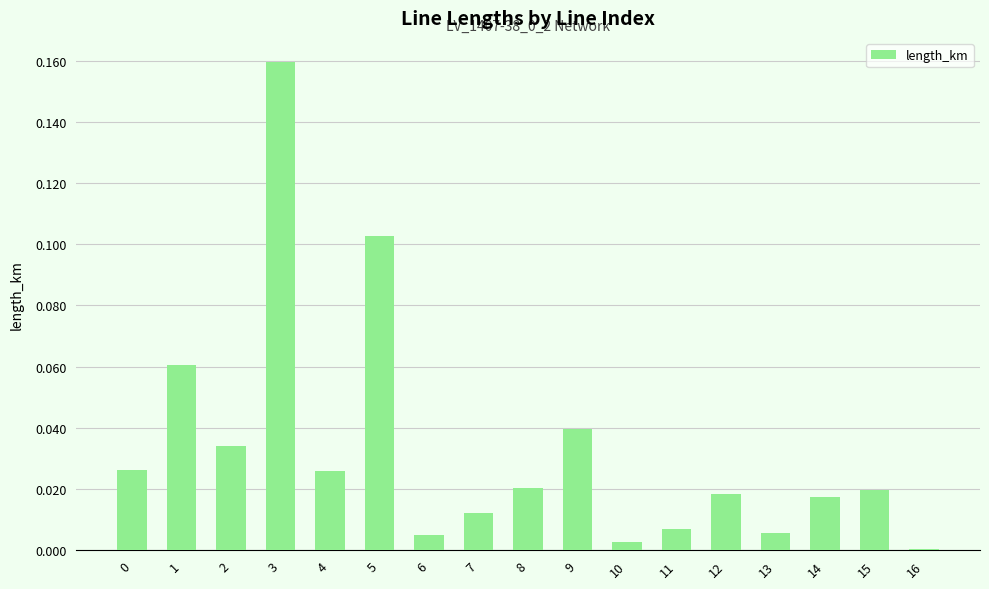

The value at 7 is 0.0. True or false?

True